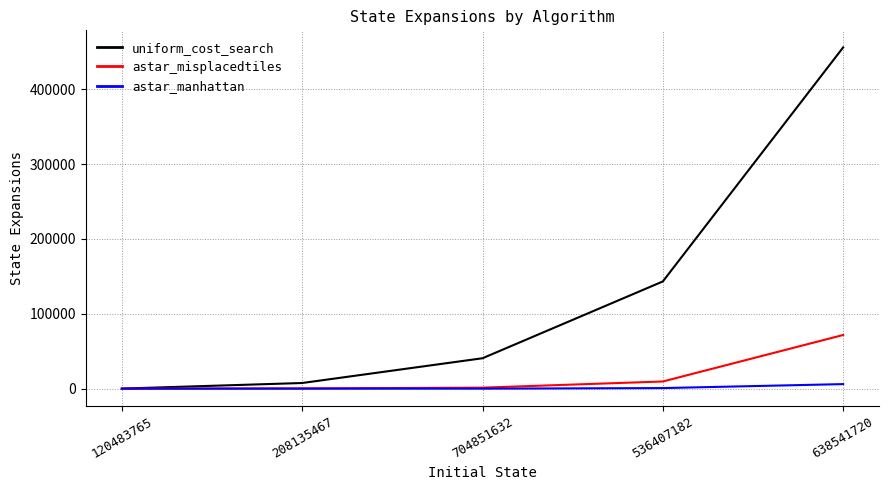

What are all the series names shown in the legend?

uniform_cost_search, astar_misplacedtiles, astar_manhattan